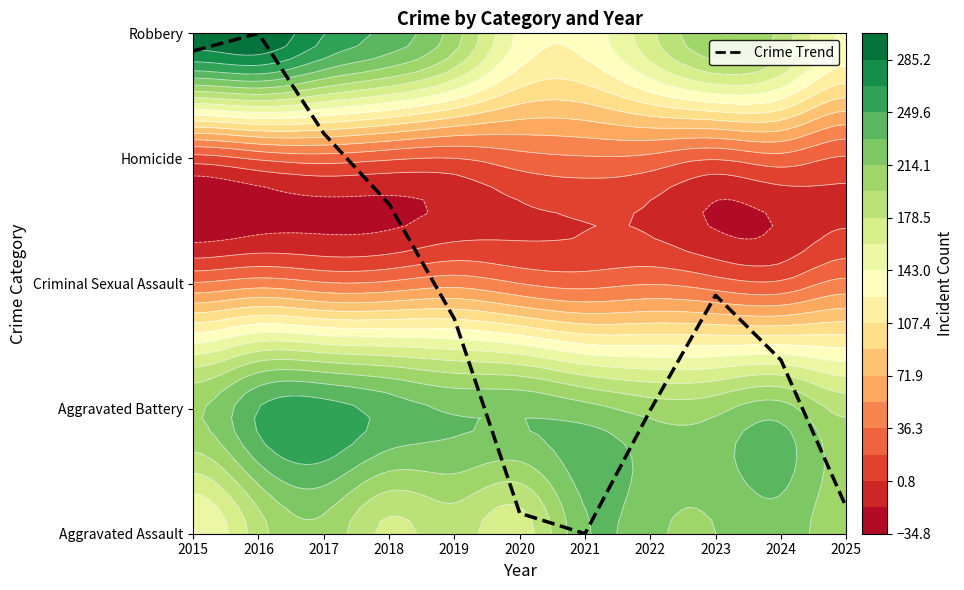

At which label is the value closest to 2?

2023